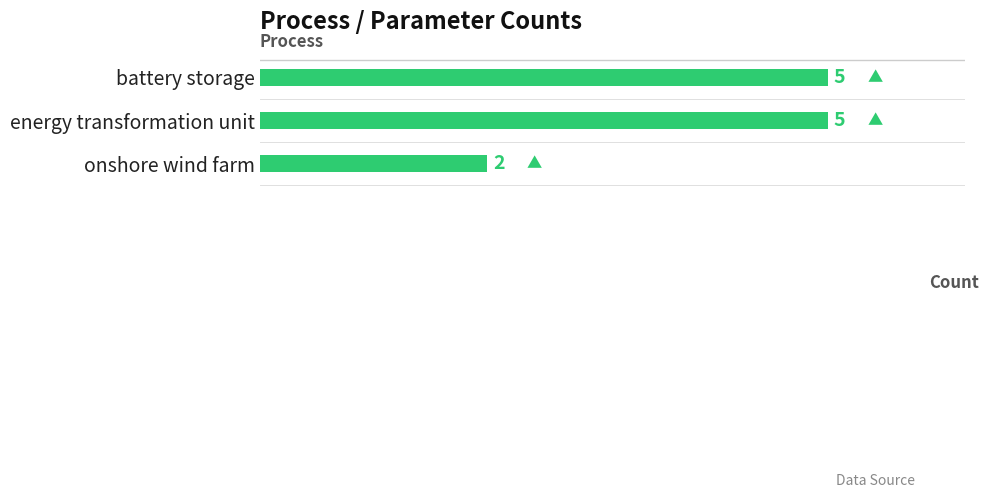

At which label is the value closest to 3?

onshore wind farm